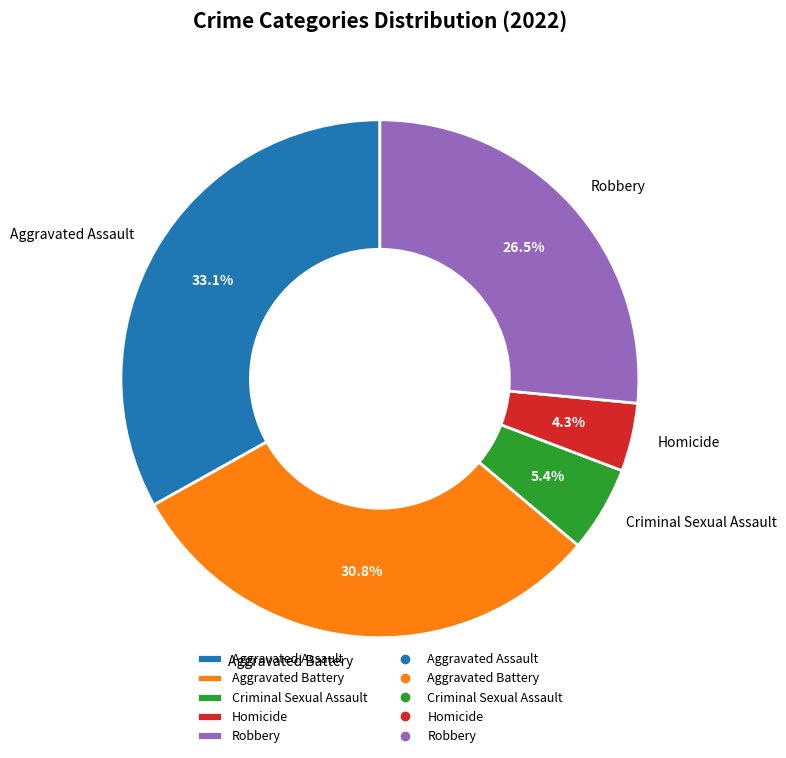

Does Robbery represent more than half of the total?

No